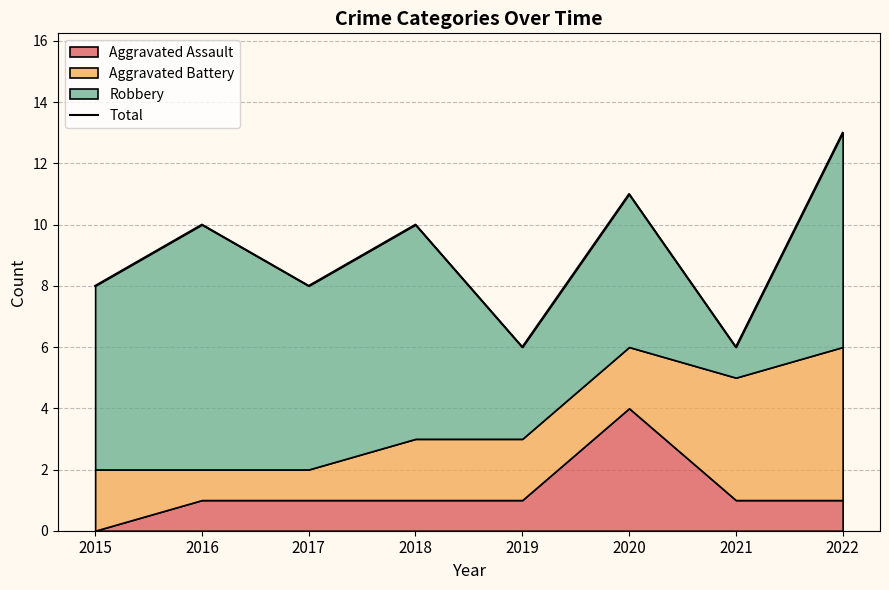

Which has a higher value, 2020 or 2017?

2020